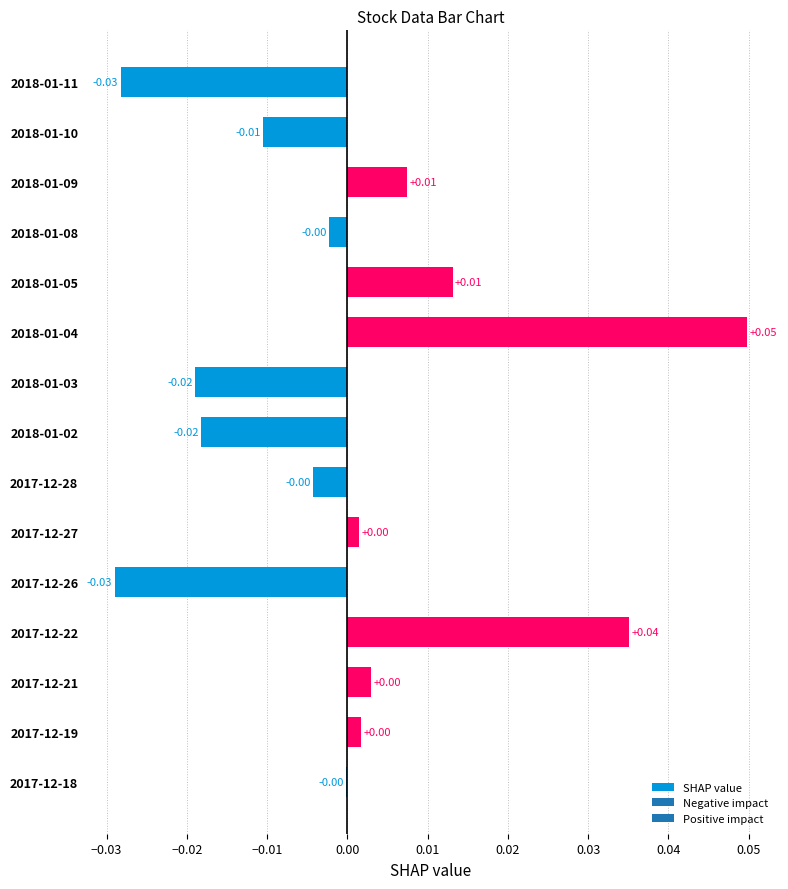

Between 2018-01-09 and 2017-12-26, which is larger?

2018-01-09